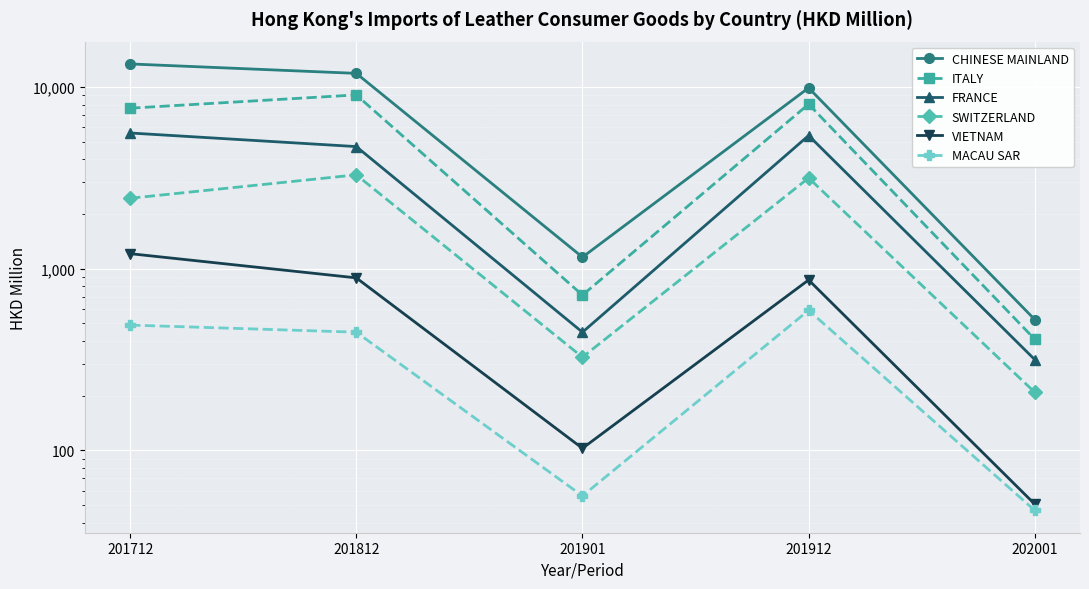

True or false: MACAU SAR and SWITZERLAND cross at least once.

False